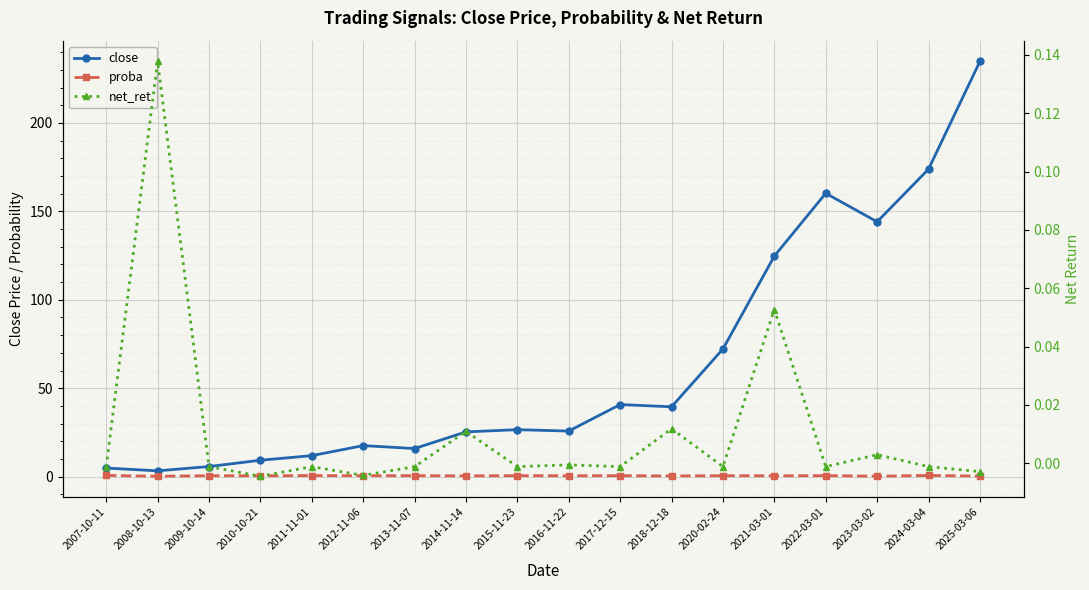

How many interior local valleys does the close series have?

5